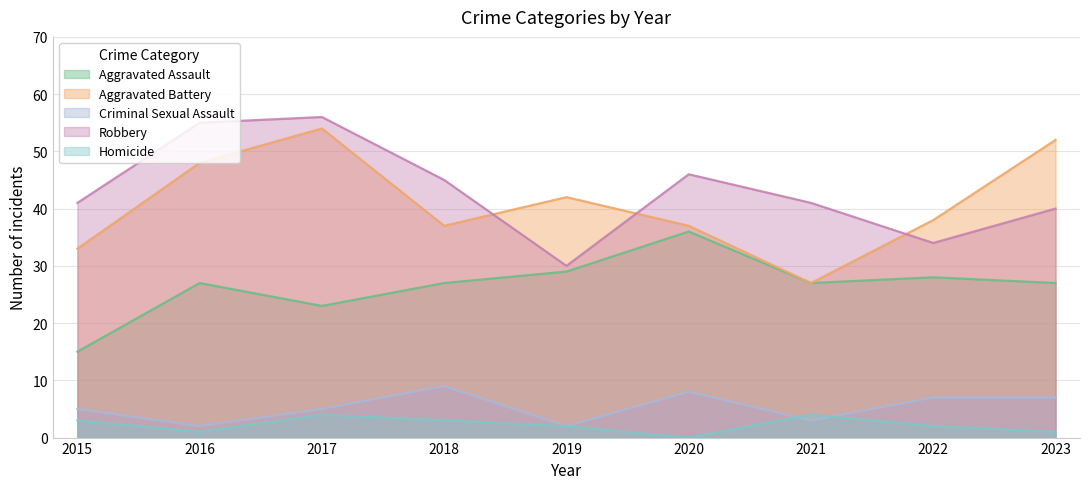

Rank the categories by Homicide value from highest to lowest.

2017, 2021, 2015, 2018, 2019, 2022, 2016, 2023, 2020